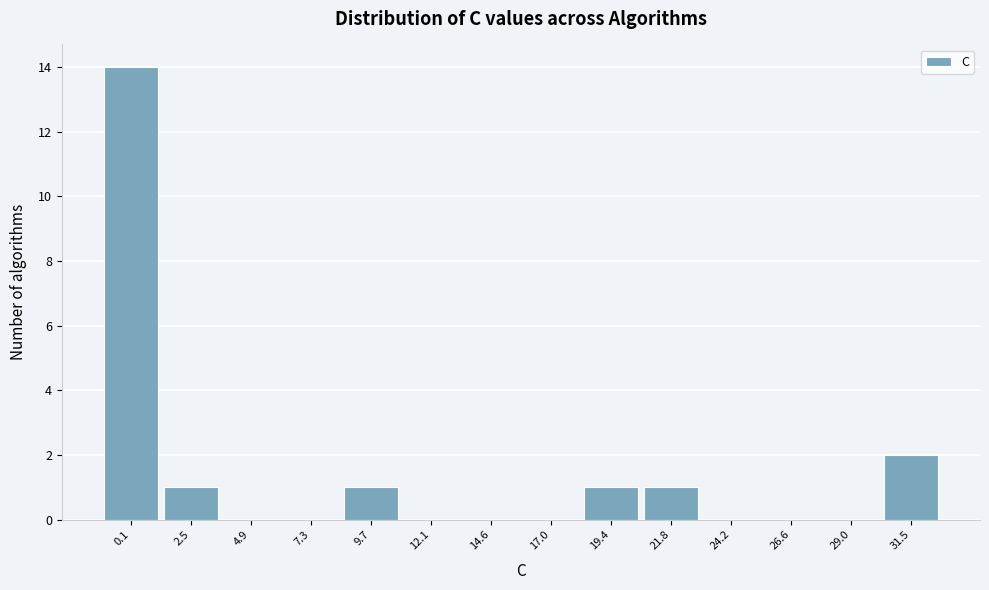

Reading left to right, list all the values displayed in this chart.

0.1=14	2.5=1	4.9=0	7.3=0	9.7=1	12.1=0	14.6=0	17.0=0	19.4=1	21.8=1	24.2=0	26.6=0	29.0=0	31.5=2